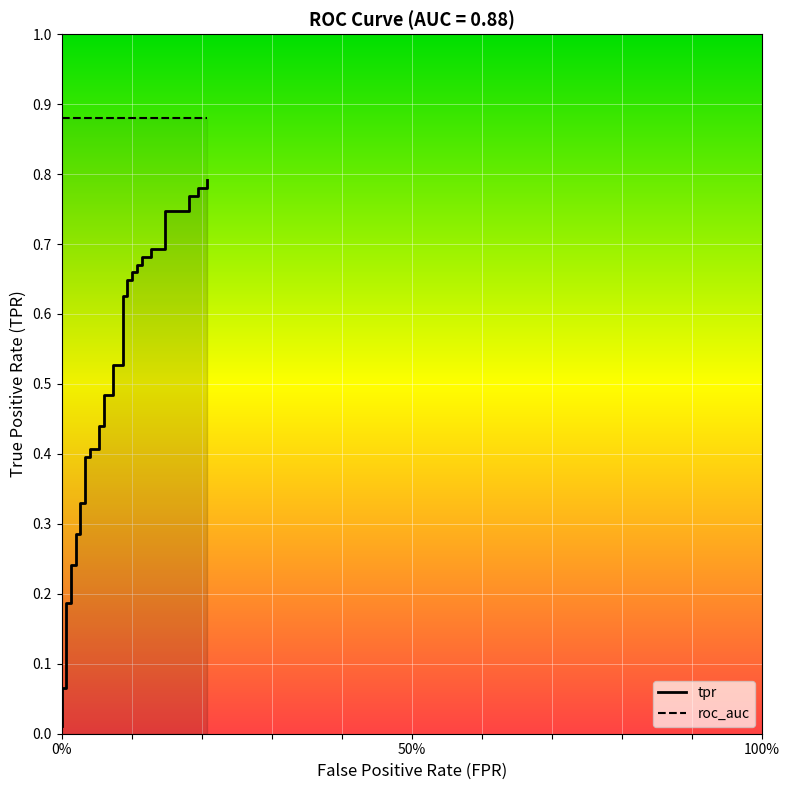

True or false: tpr has more than 0 points higher than both neighbors.

False